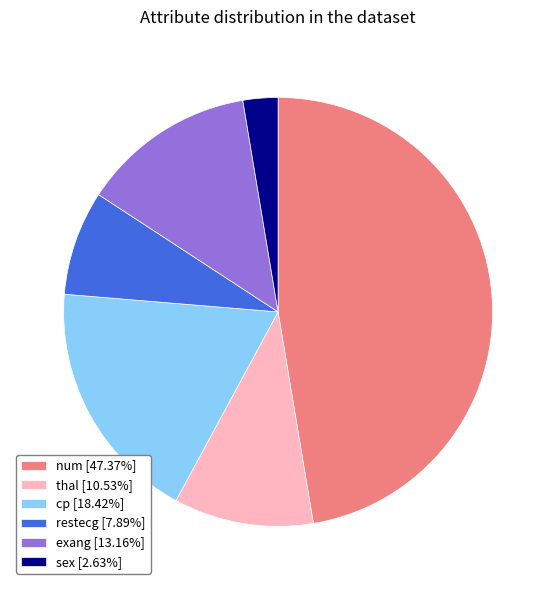

Is there any slice that represents more than half of the pie?

No